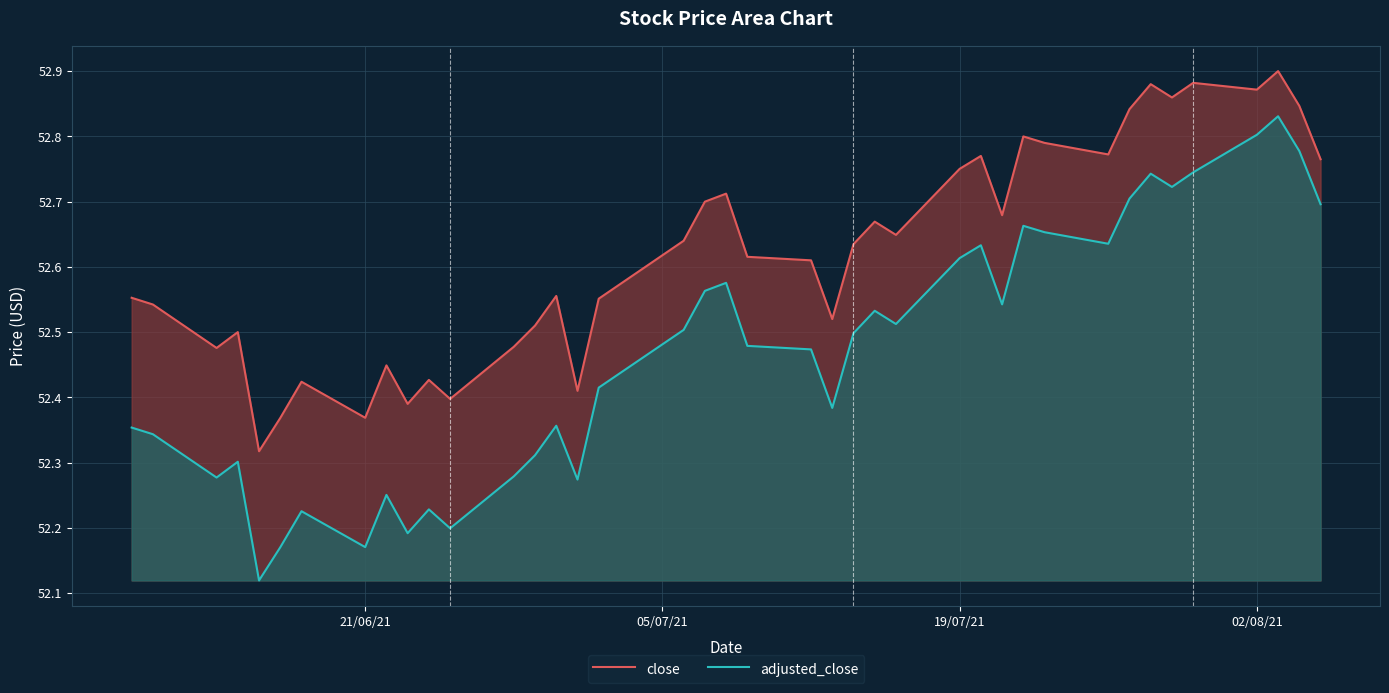

Reading left to right, transcribe all the data shown in this chart.

close: 52.6	52.5	52.5	52.5	52.3	52.4	52.4	52.4	52.4	52.4	52.4	52.4	52.5	52.5	52.6	52.4	52.6	52.6	52.7	52.7	52.6	52.6	52.5	52.6	52.7	52.6	52.8	52.8	52.7	52.8	52.8	52.8	52.8	52.9	52.9	52.9	52.9	52.9	52.8	52.8
adjusted_close: 52.4	52.3	52.3	52.3	52.1	52.2	52.2	52.2	52.3	52.2	52.2	52.2	52.3	52.3	52.4	52.3	52.4	52.5	52.6	52.6	52.5	52.5	52.4	52.5	52.5	52.5	52.6	52.6	52.5	52.7	52.7	52.6	52.7	52.7	52.7	52.7	52.8	52.8	52.8	52.7